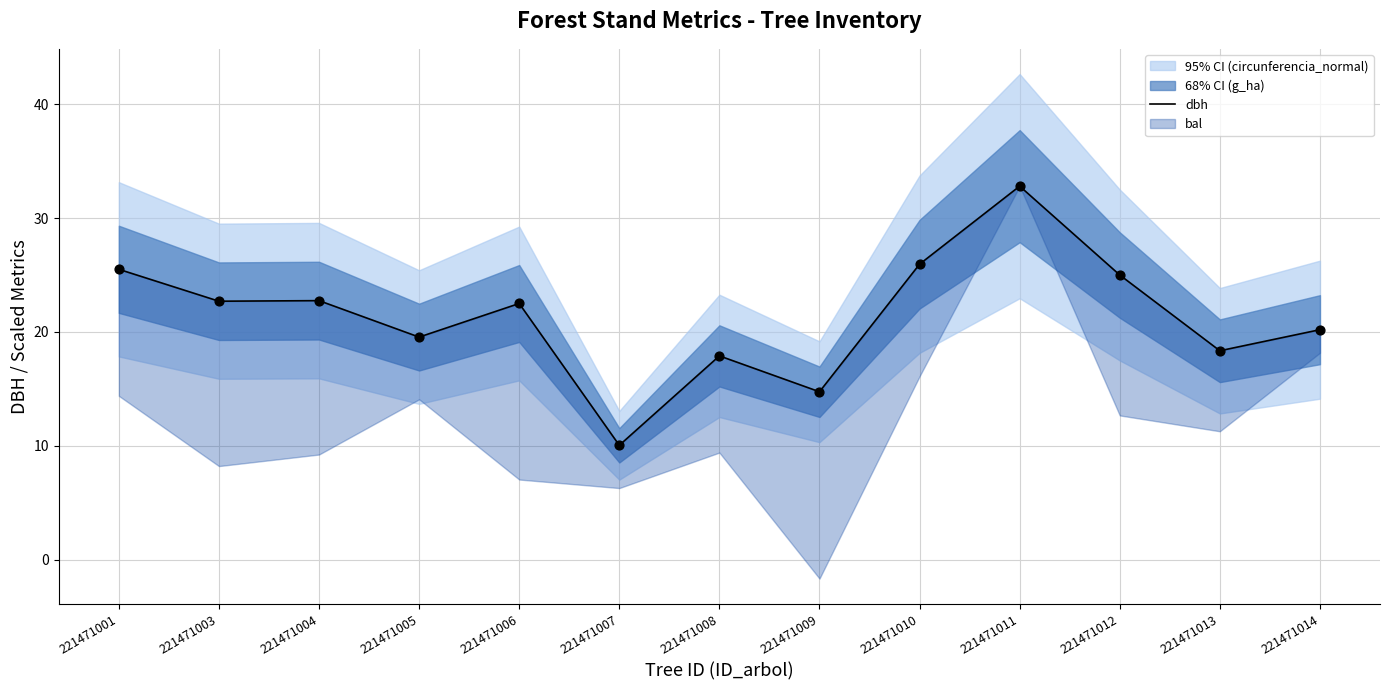

Approximately how many times larger is the value at 221471001 compared to 221471008?

1.4